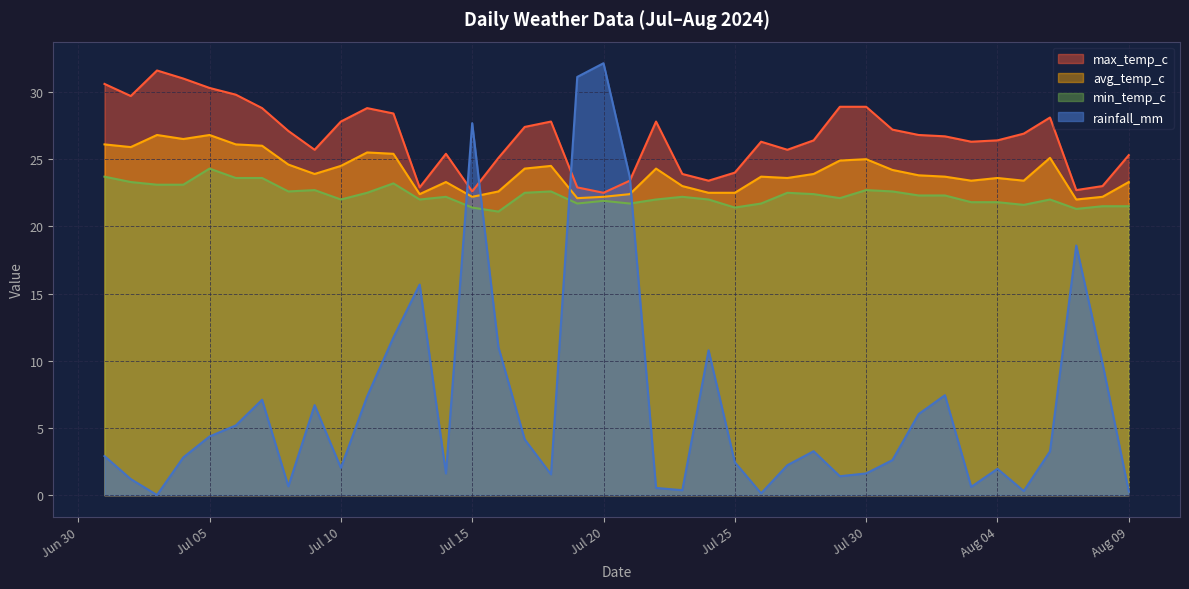

What is the average value of the max_temp_c series?

26.6